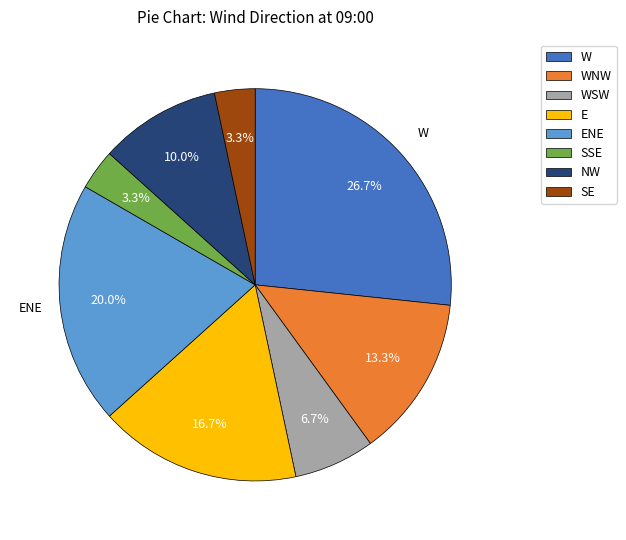

Approximately how many times larger is the value at E compared to ENE?

0.8